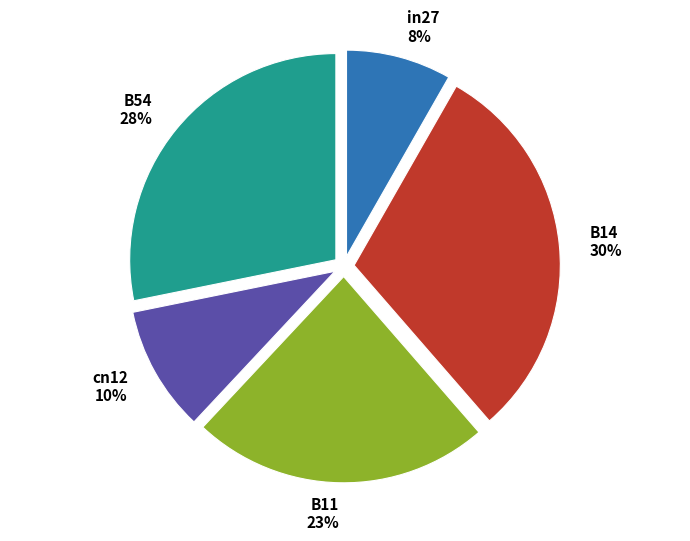

Count the number of slices in the pie.

5